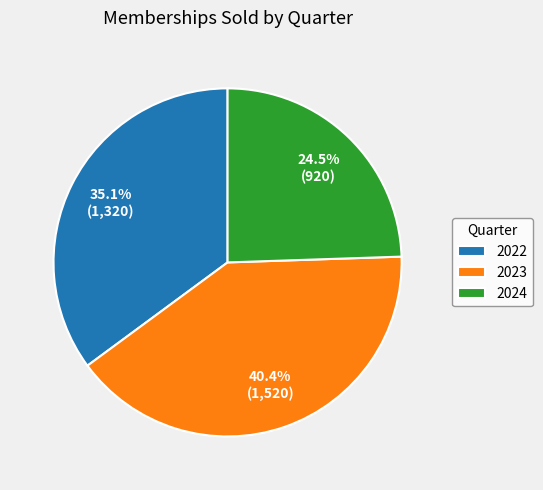

Rank the categories by value from lowest to highest.

2024, 2022, 2023